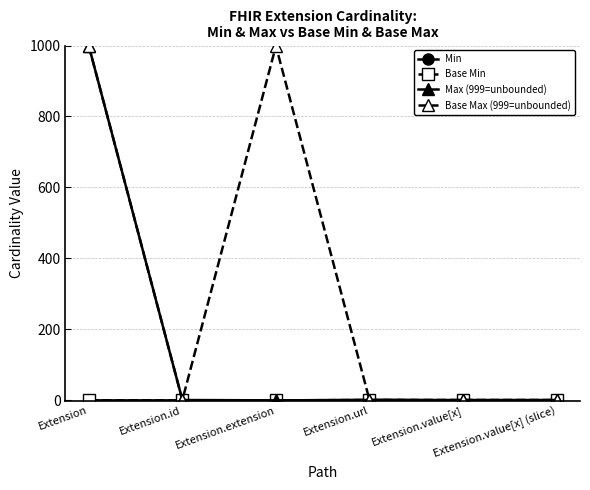

Rank the series by their maximum value, from highest to lowest.

Max (999=unbounded), Base Max (999=unbounded), Min, Base Min